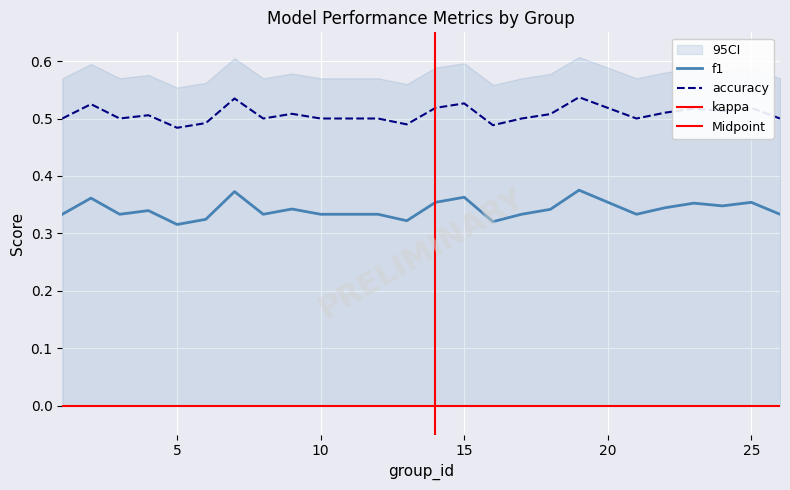

What is the total value across all series at 22?

0.9